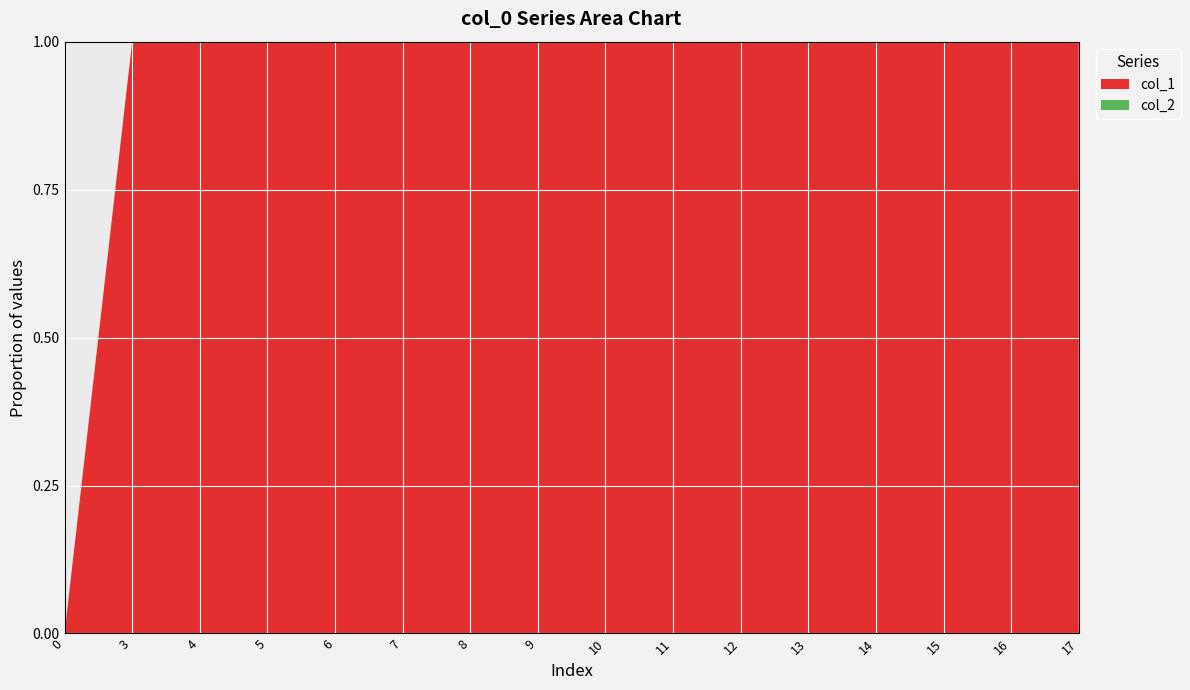

Reading right to left, what are all the values shown in this chart?

col_1: 17=17	16=16	15=15	14=14	13=13	12=12	11=11	10=10	9=9	8=8	7=7	6=6	5=5	4=4	3=3	0=0
col_2: 17=0	16=0	15=0	14=0	13=0	12=0	11=0	10=0	9=0	8=0	7=0	6=0	5=0	4=0	3=0	0=0